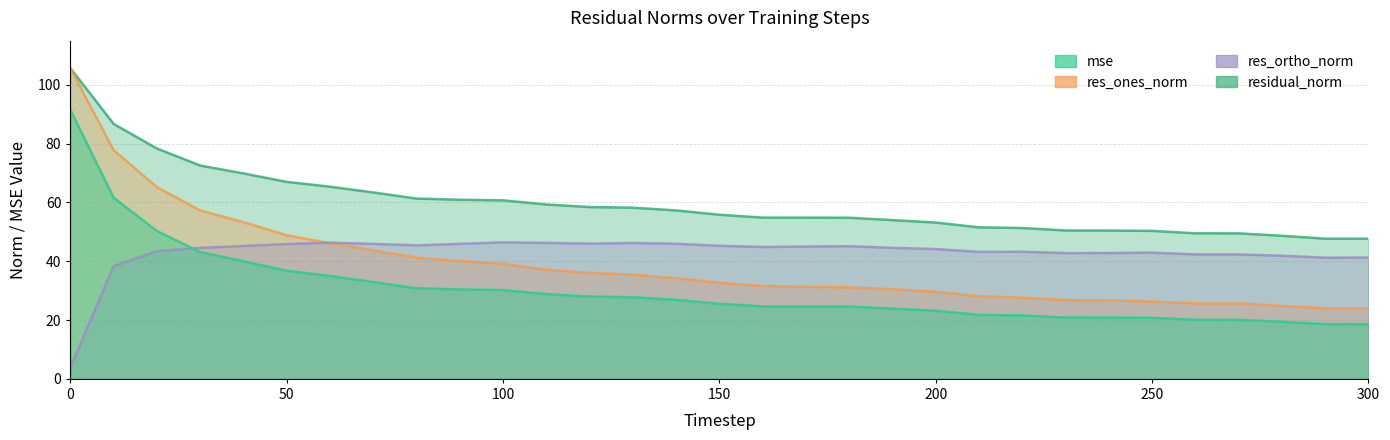

What is the difference between the highest and lowest values at 240?

29.6